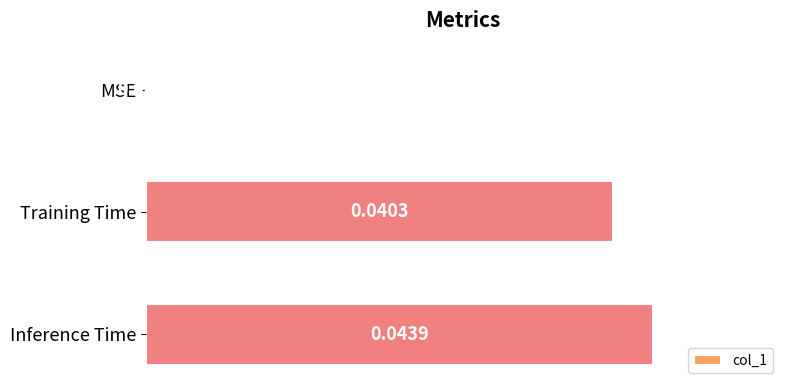

Which has a higher value, MSE or Training Time?

Training Time